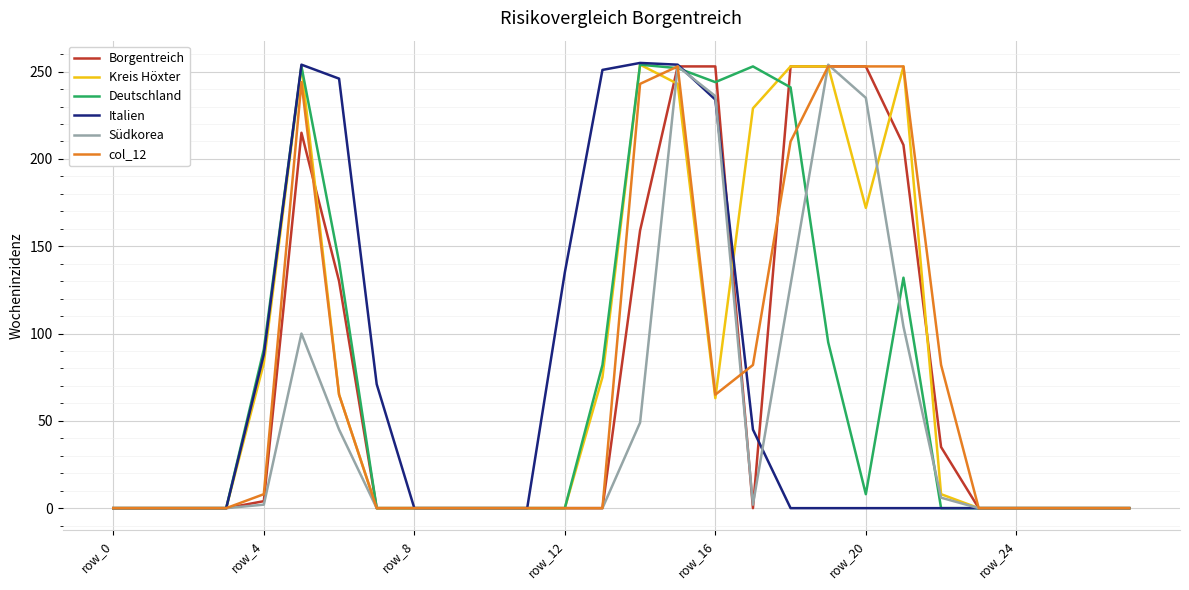

What is the maximum value for Kreis Höxter?

254